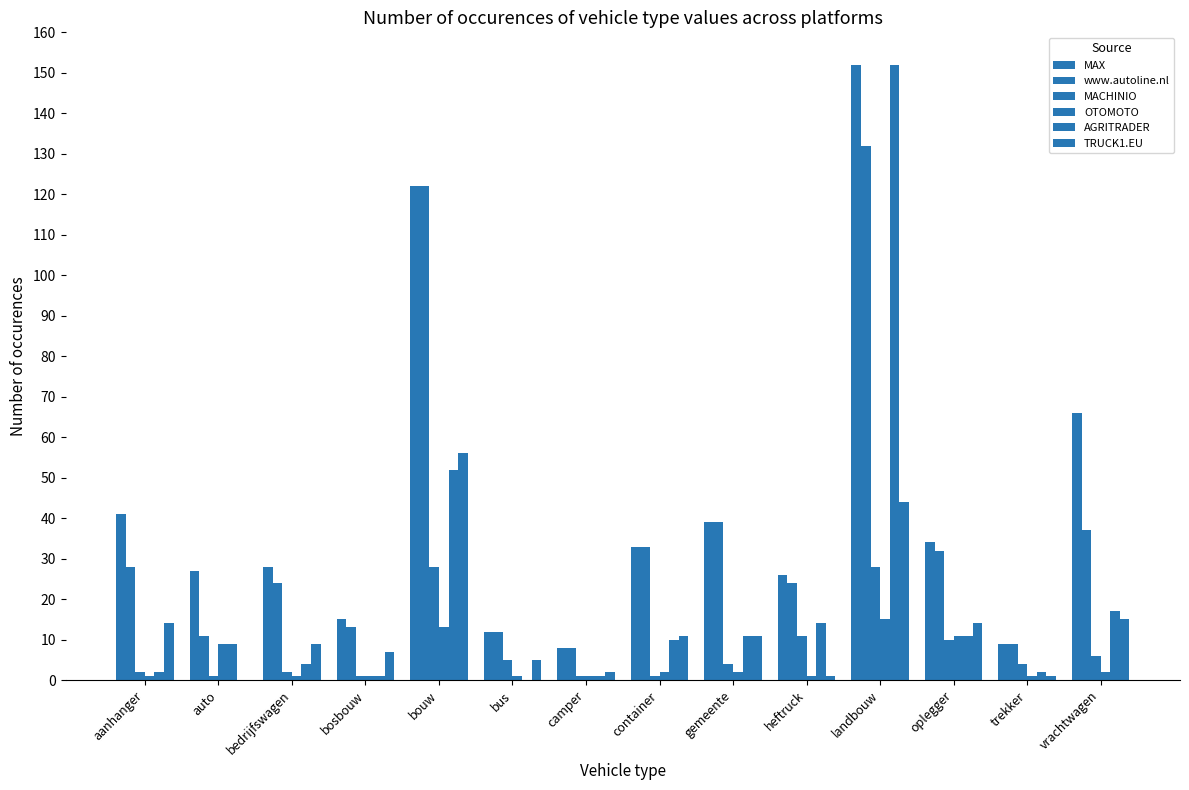

What is the sum of all MACHINIO values?

104